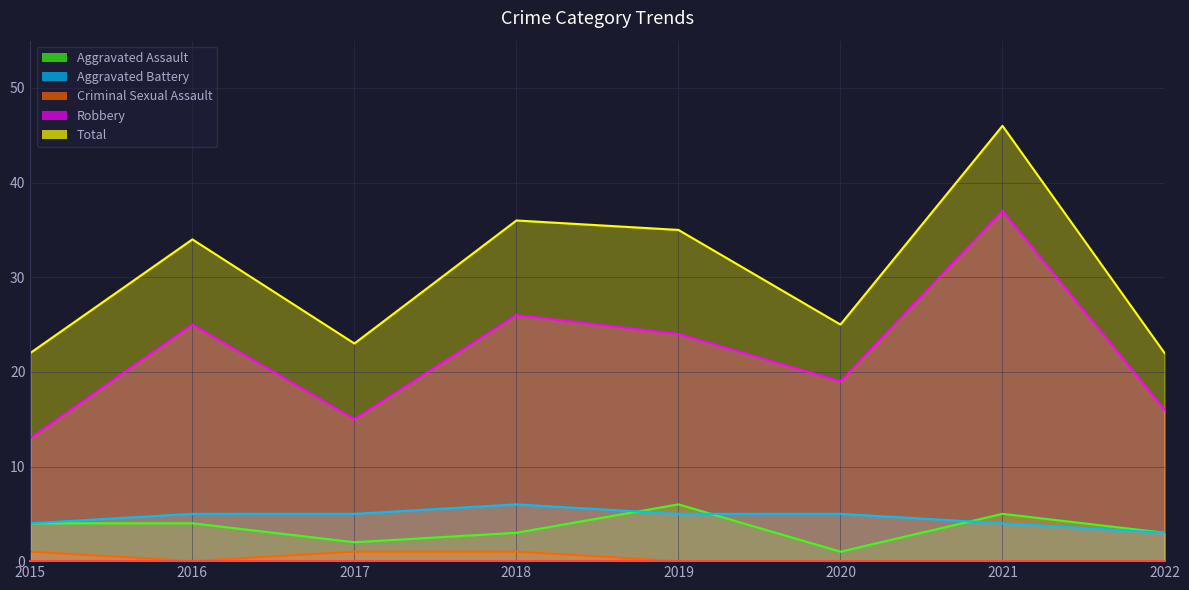

Which series has the widest spread of values?

Robbery